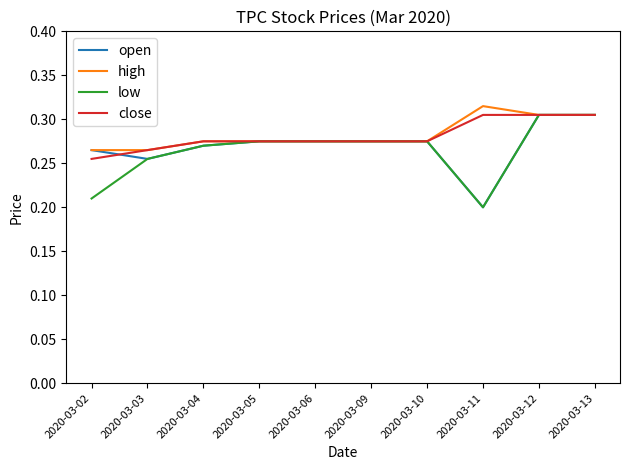

At which category does the chart reach its peak across all series?

2020-03-11